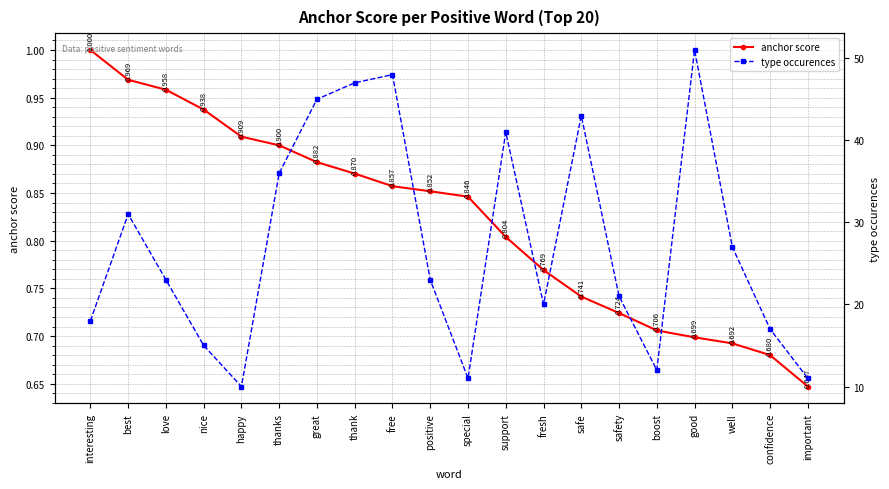

True or false: anchor score has a value of 1.3 at fresh.

False